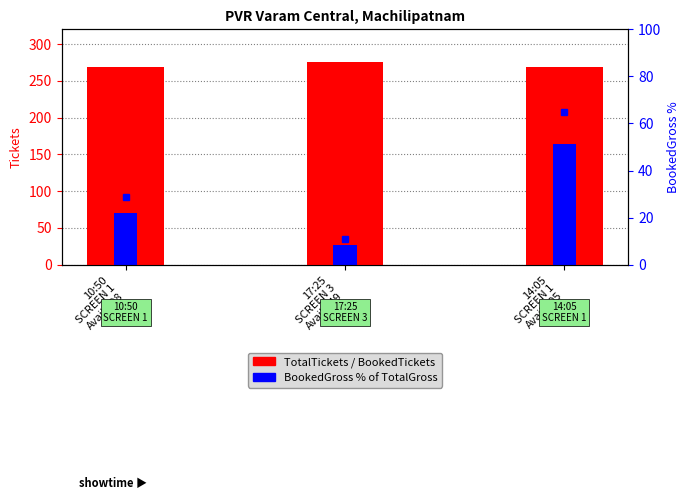

What is the sum of the BookedGross% values at 14:05
SCREEN 1
Avail:105 and 17:25
SCREEN 3
Avail:249?

75.9